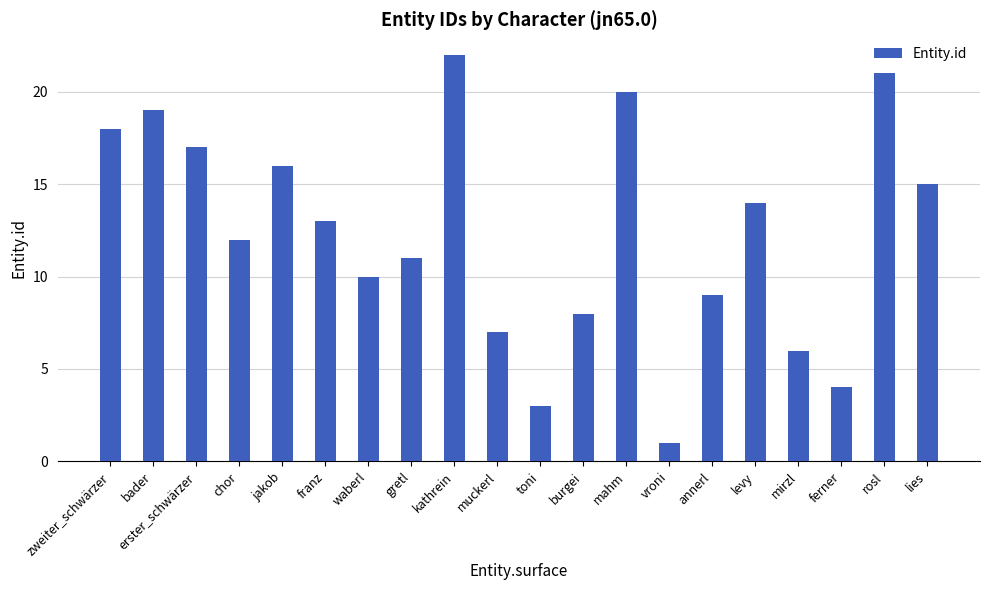

List the labels in order of value, smallest first.

vroni, toni, ferner, mirzl, muckerl, burgei, annerl, waberl, gretl, chor, franz, levy, lies, jakob, erster_schwärzer, zweiter_schwärzer, bader, mahm, rosl, kathrein